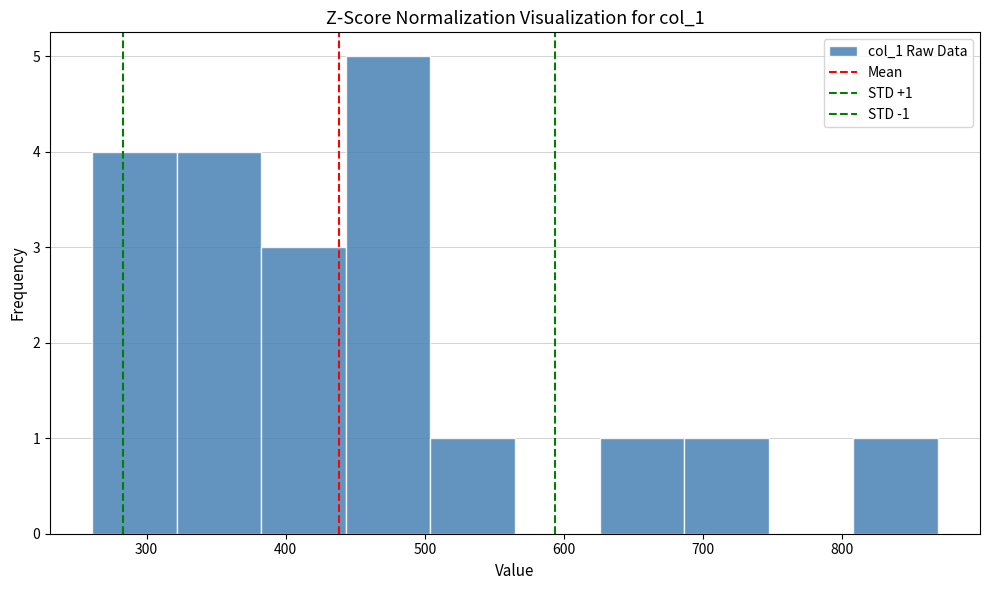

Which range on the x-axis has the tallest bar?

440 to 500